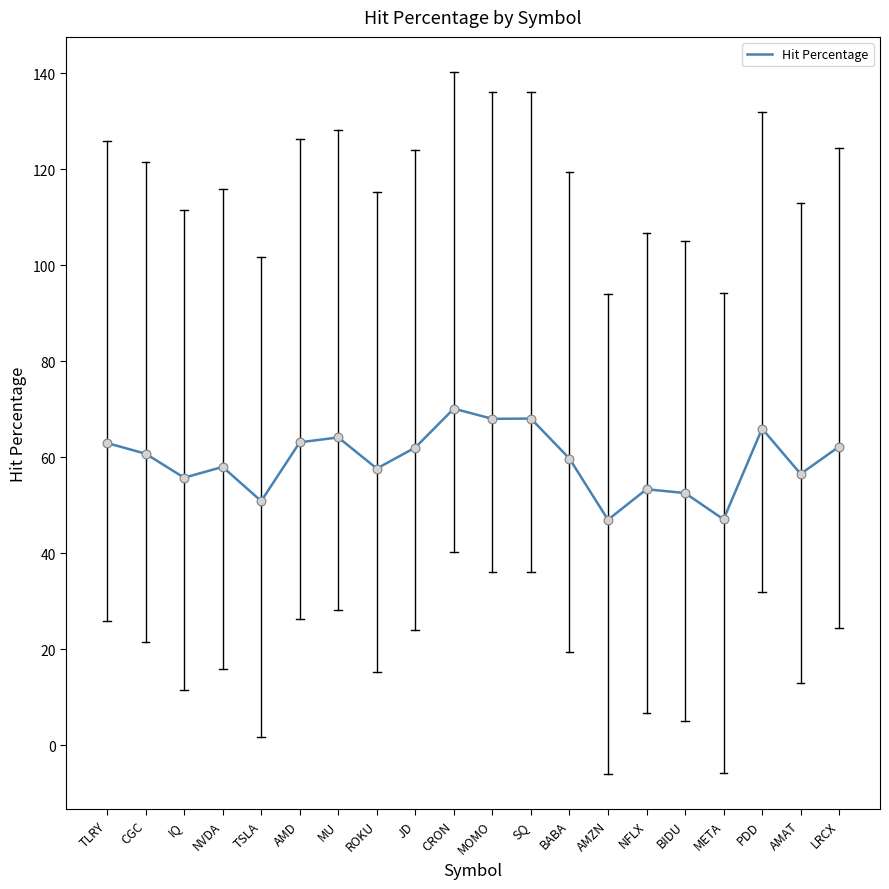

Which has a higher value, PDD or TSLA?

PDD